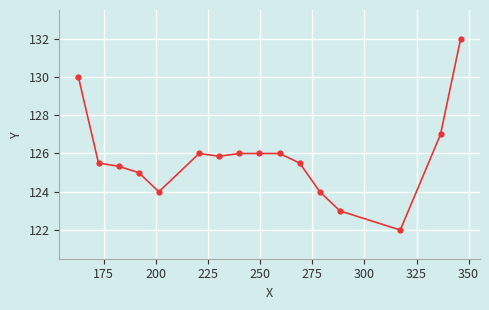

True or false: there are more than 0 points higher than both neighbors.

True